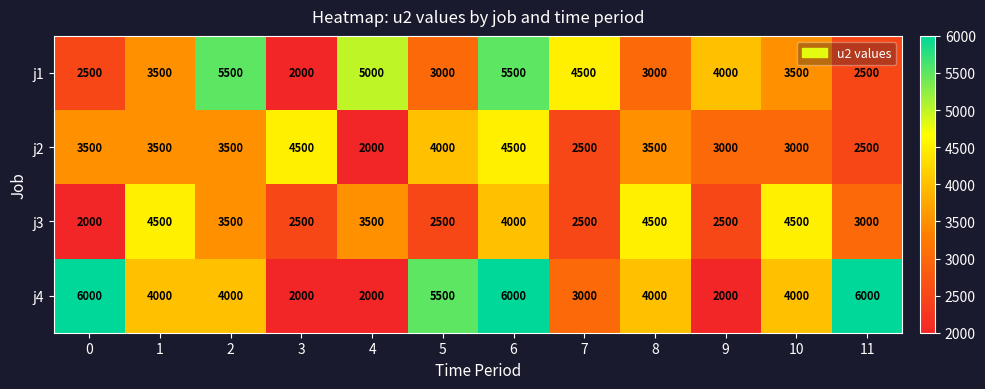

What is the difference between the highest and lowest values at 7?

2000